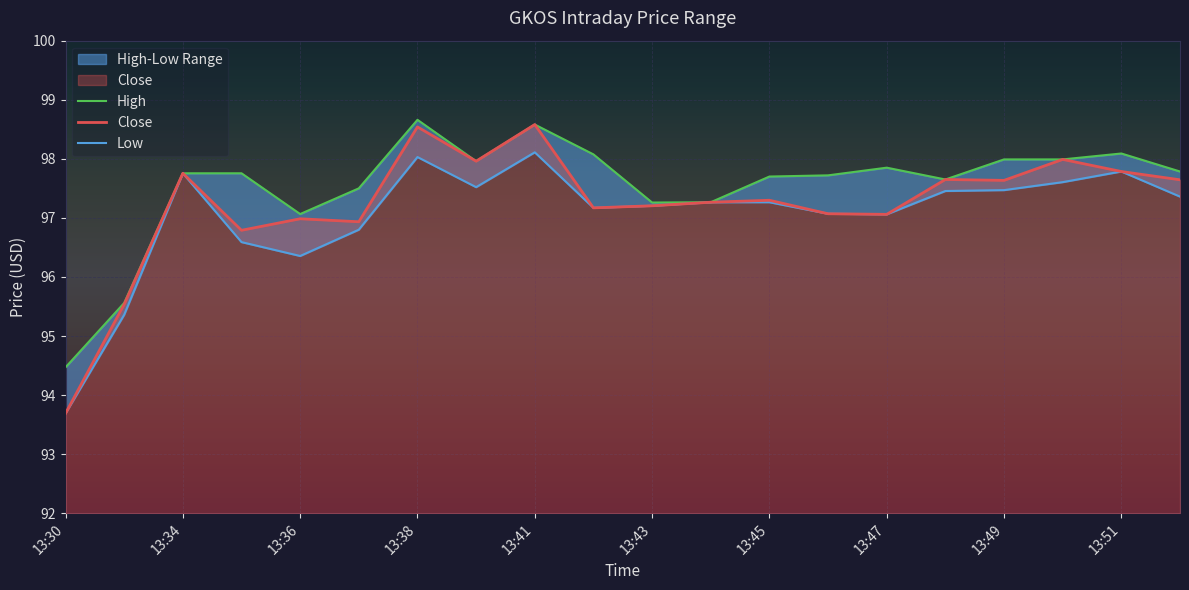

What is the highest value of the Close series?

98.6